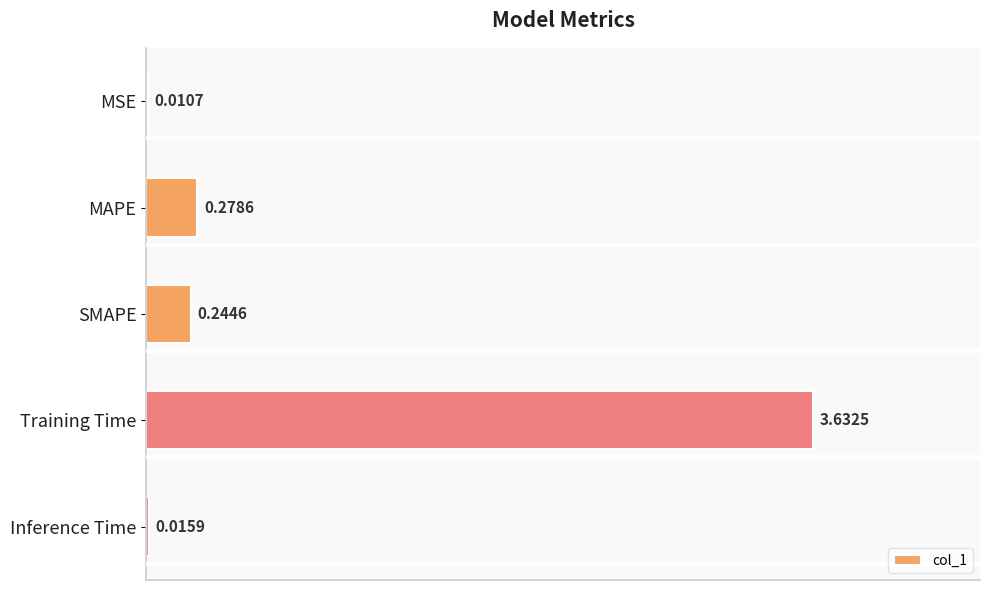

Does the chart contain stacked bars?

No